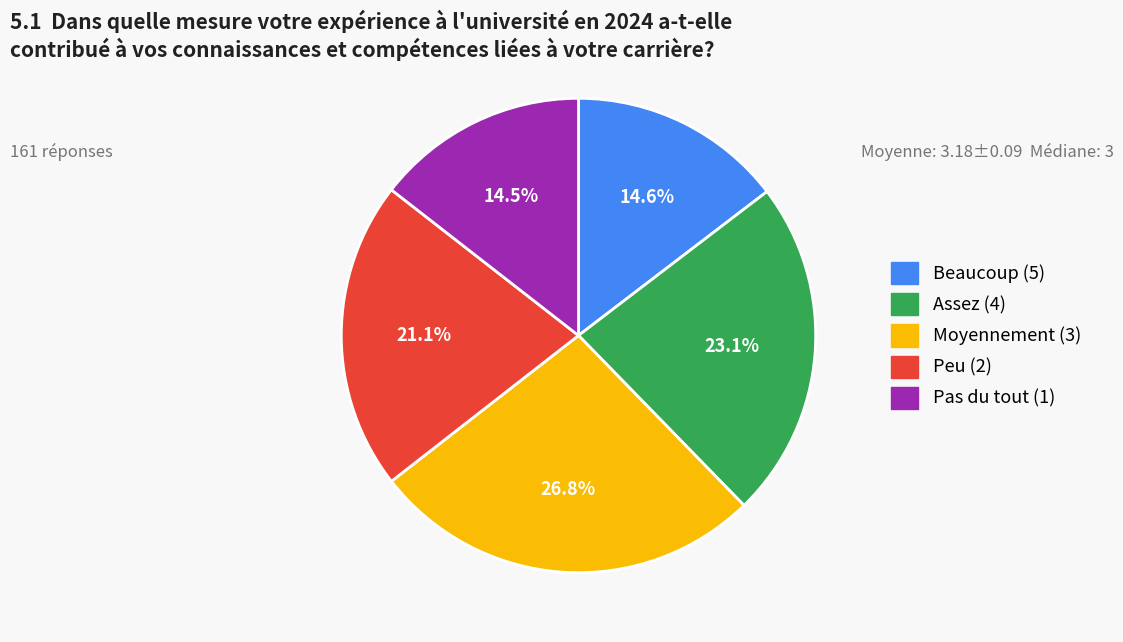

Combined, do Pas du tout (1) and Beaucoup (5) account for over 50%?

No